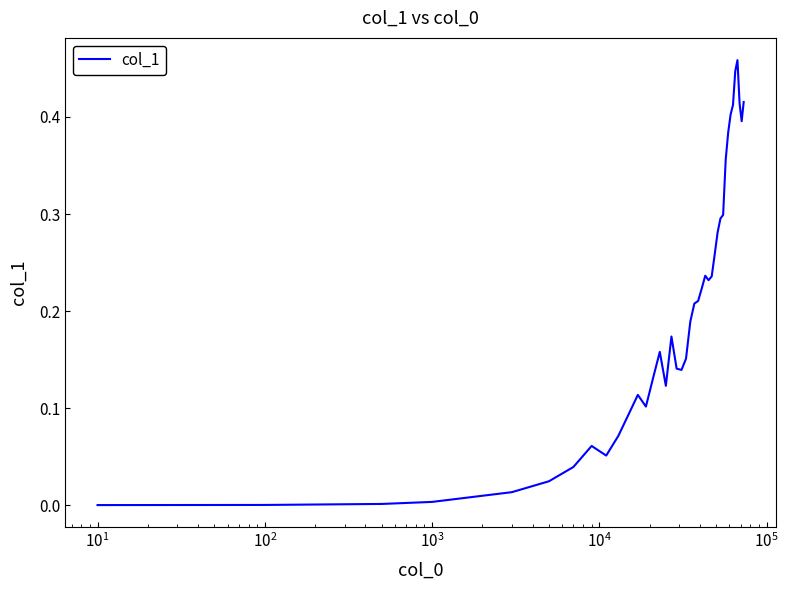

Reading left to right, transcribe all the data shown in this chart.

0.0	0.0	0.0	0.0	0.0	0.0	0.0	0.1	0.1	0.1	0.1	0.1	0.1	0.1	0.2	0.1	0.2	0.1	0.1	0.2	0.2	0.2	0.2	0.2	0.2	0.2	0.2	0.3	0.3	0.3	0.3	0.4	0.4	0.4	0.4	0.4	0.5	0.4	0.4	0.4